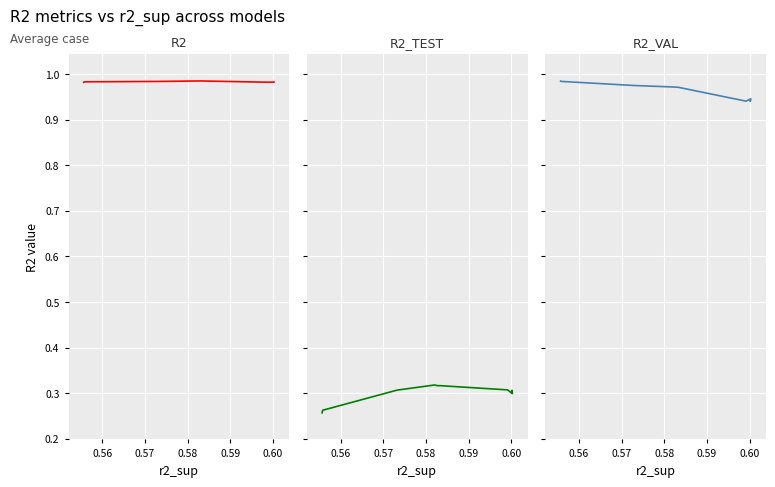

What is the highest value of the r2_val series?

1.0